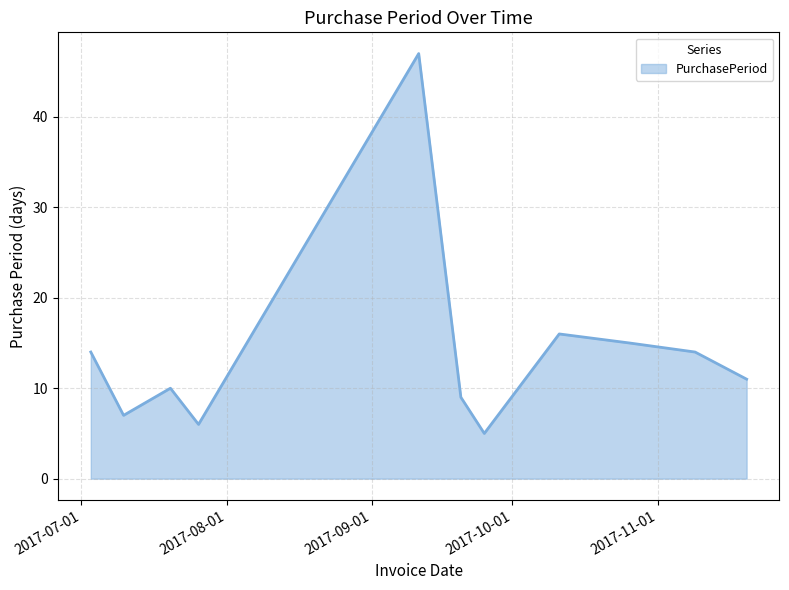

What is the difference between the maximum and minimum values?

42